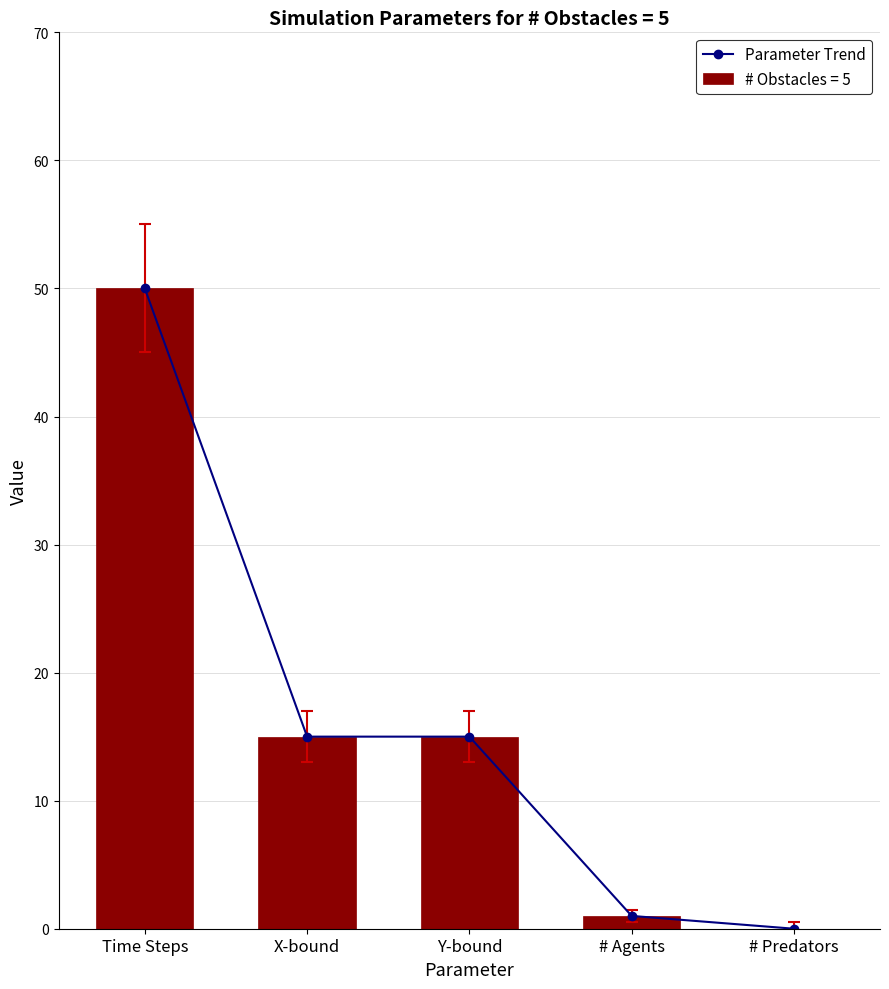

Count the number of values greater than 15.

1